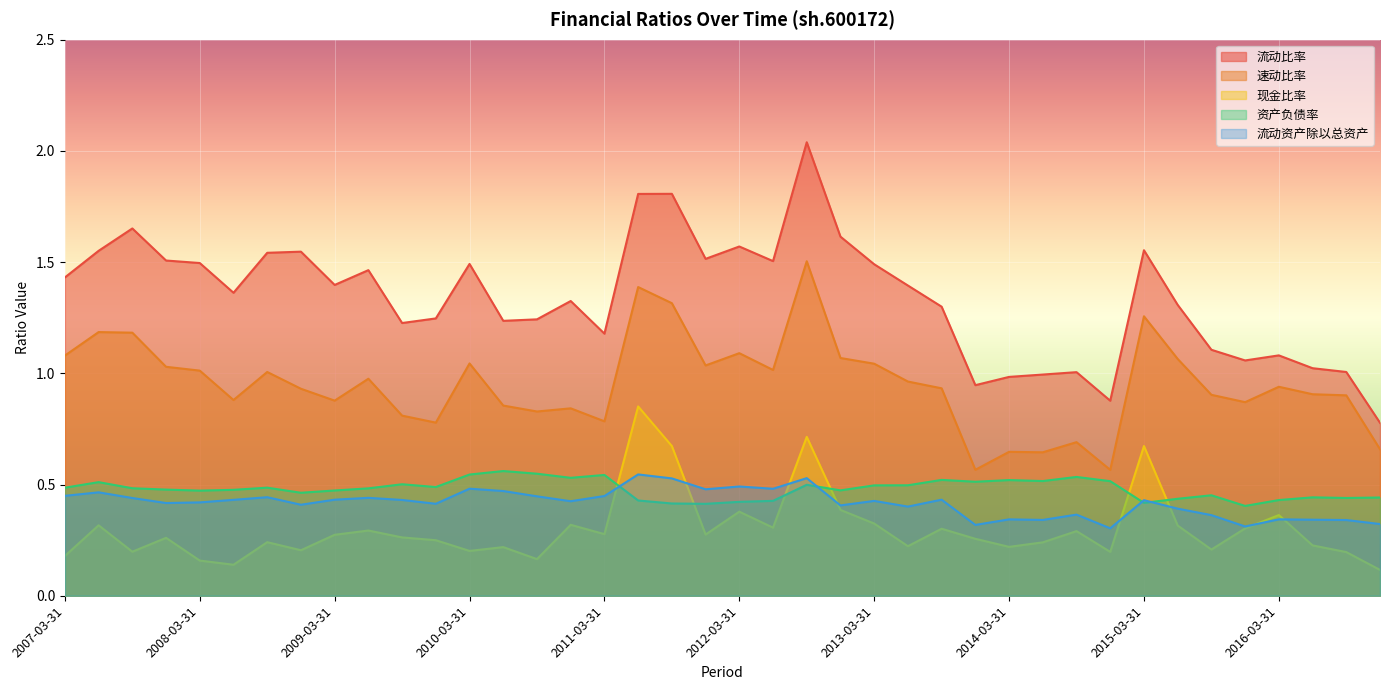

What is the greatest value displayed?

2.0